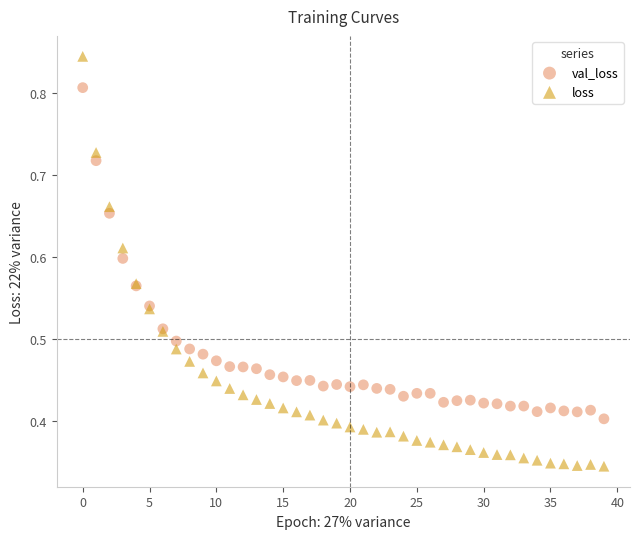

Which series reaches the maximum Y coordinate?

loss